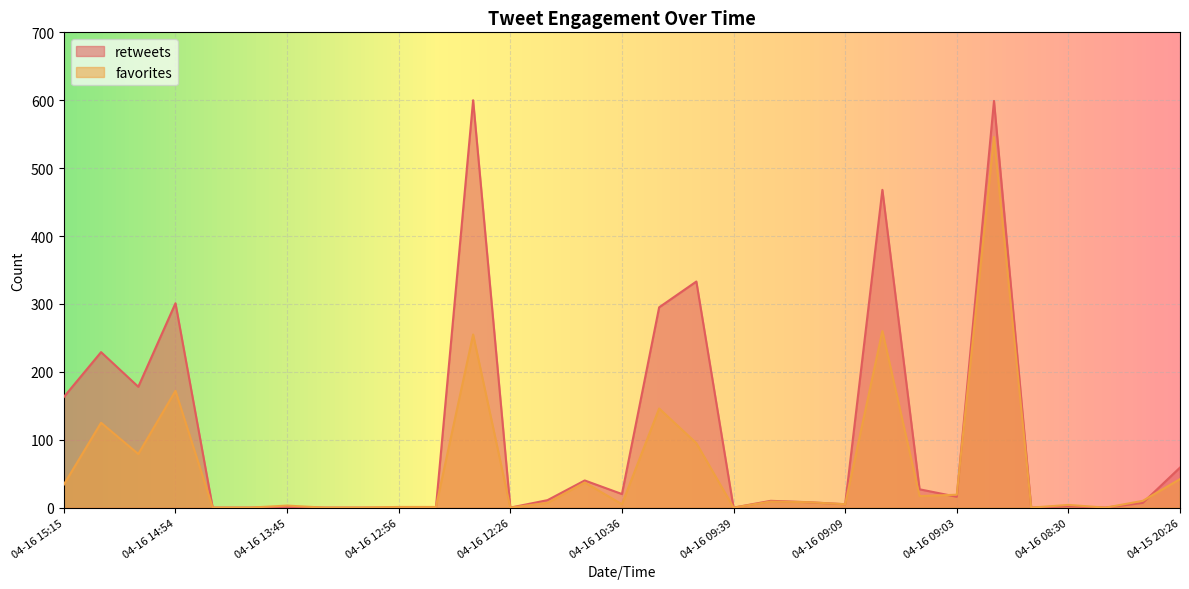

What position from the right is 04-16 13:07?

9